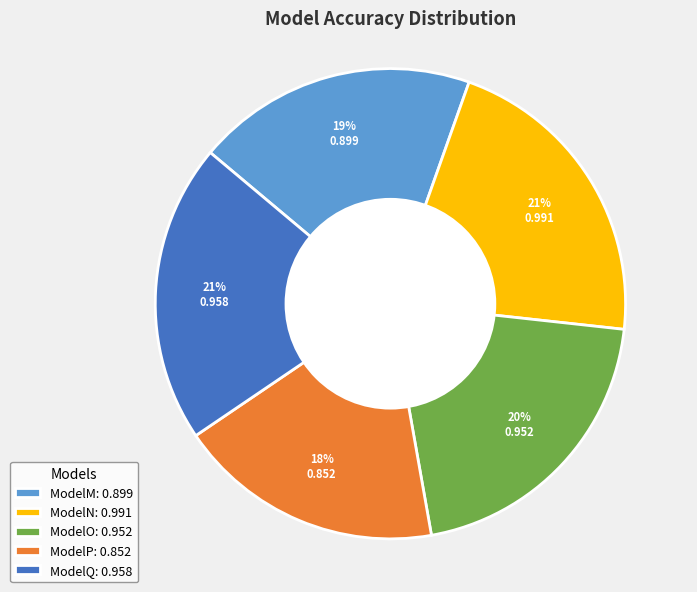

To the nearest percent, what is the difference between the largest and smallest slice percentages?

3%